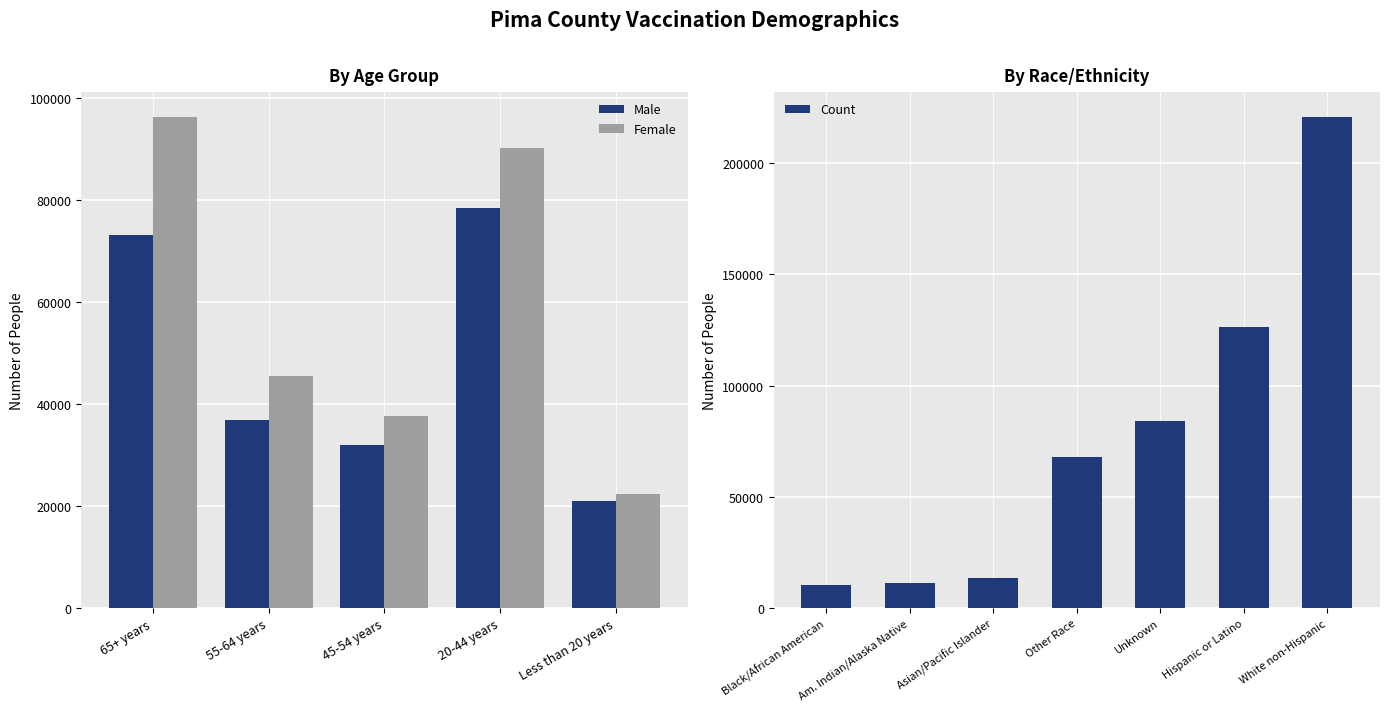

Count the number of data series in this chart.

2